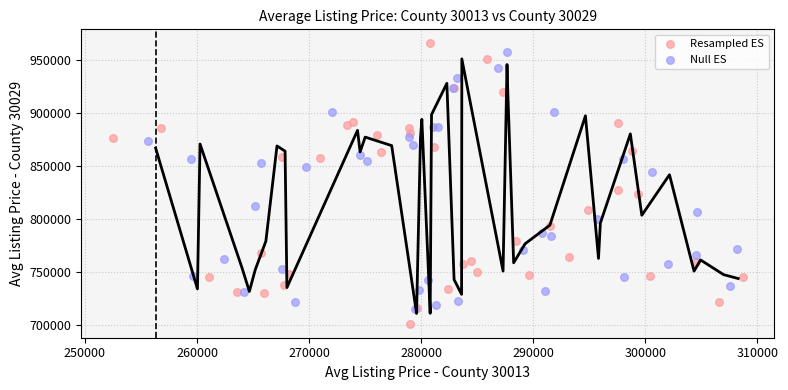

Which series has the widest spread of Y values?

Resampled ES